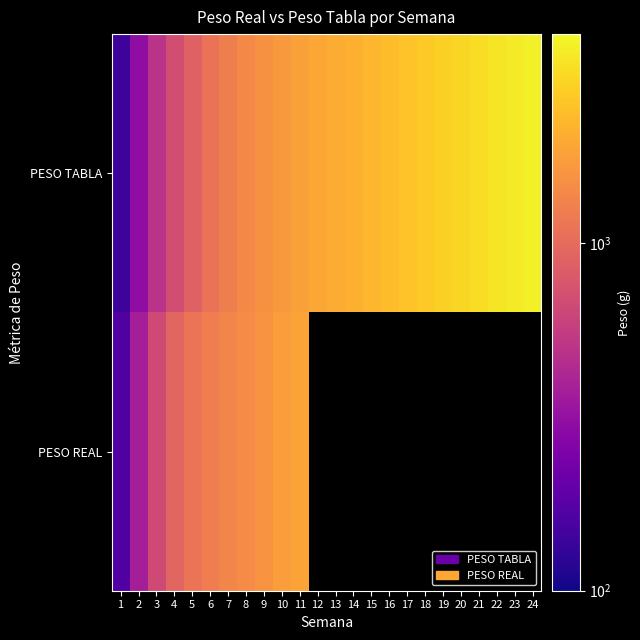

The value of PESO TABLA at 20 is 4847.7. True or false?

False